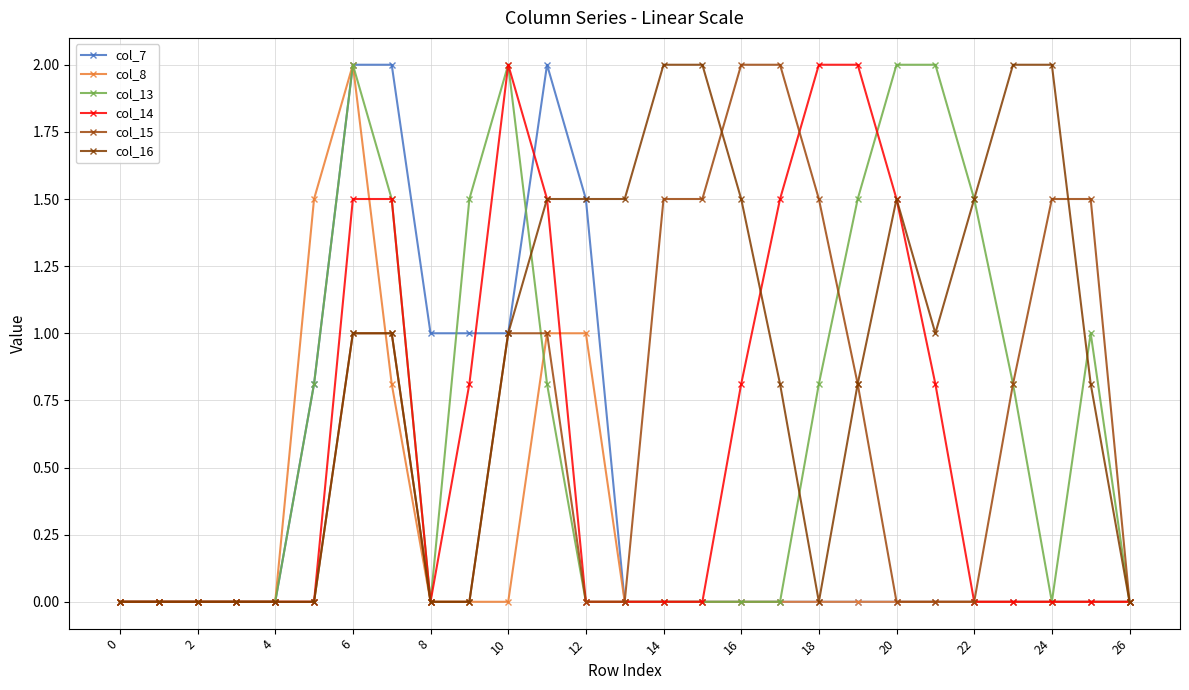

What is the sum of all col_16 values?

23.4